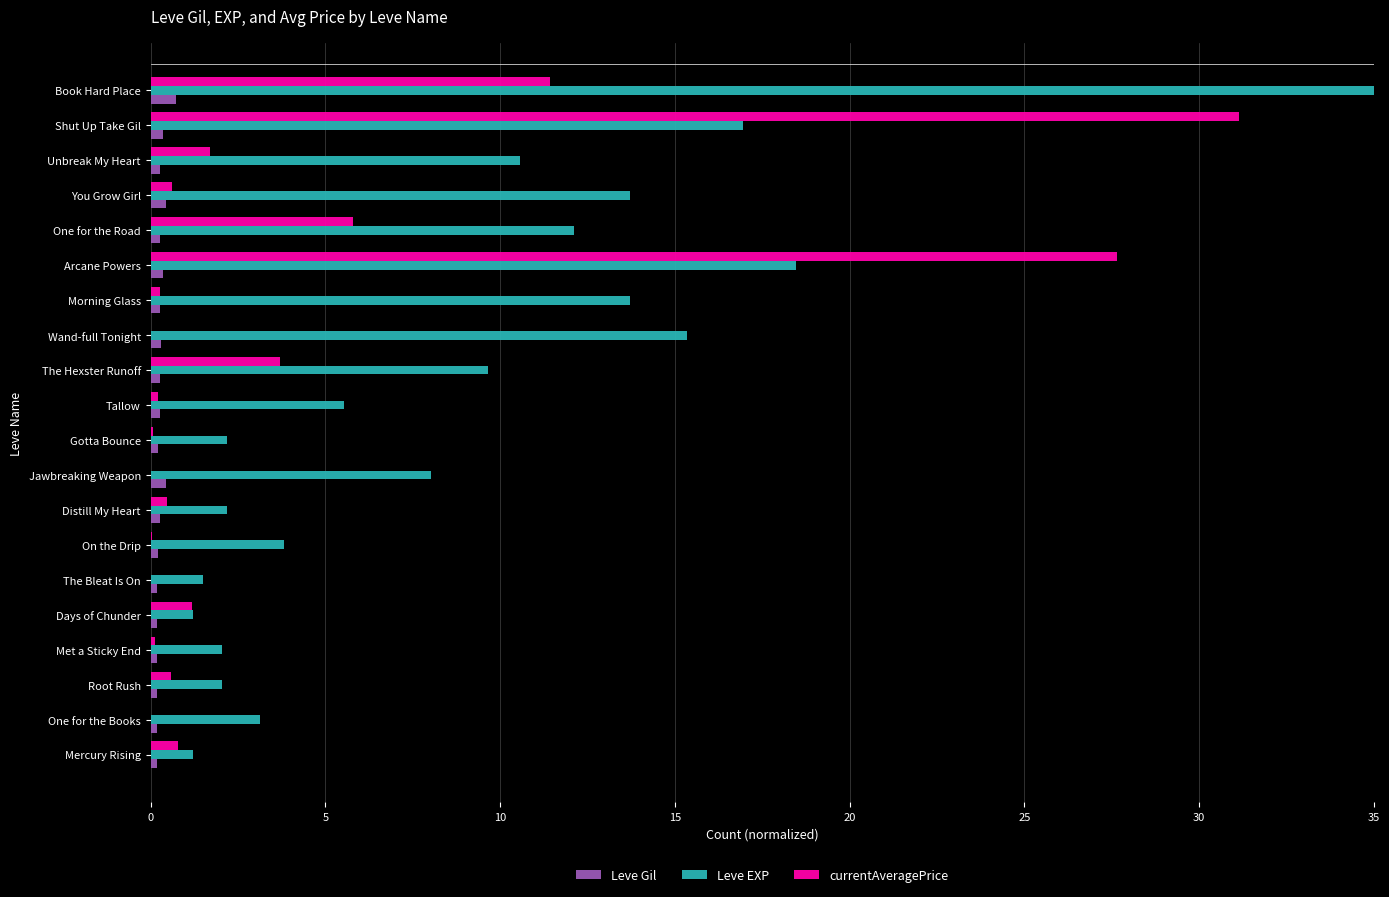

Which series has the largest range (max minus min)?

Leve EXP